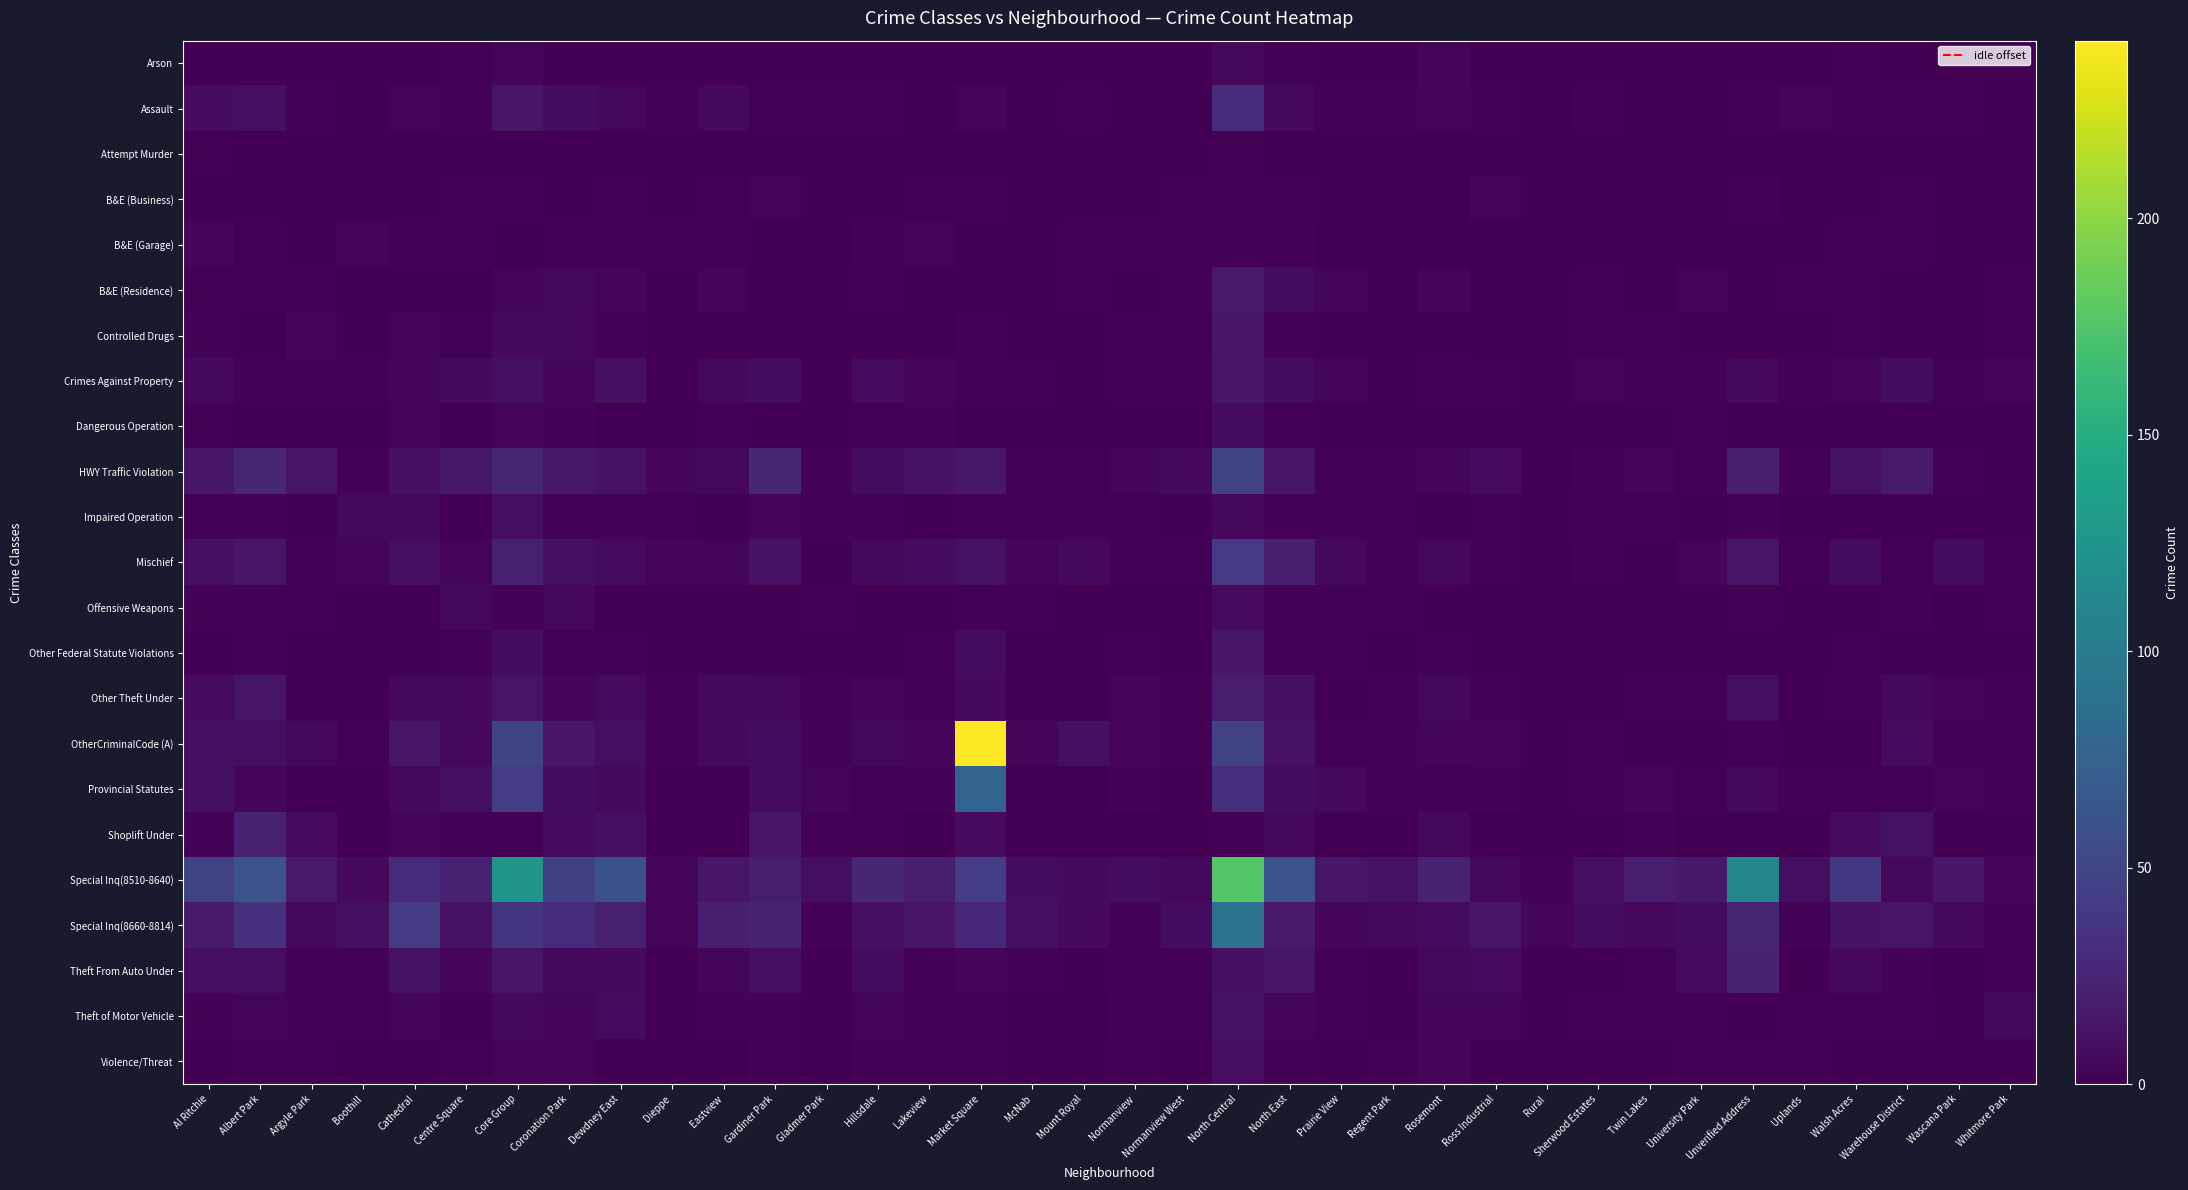

Reading left to right, extract all data points from this chart.

Arson: Al Ritchie=0	Albert Park=0	Argyle Park=0	Boothill=0	Cathedral=0	Centre Square=1	Core Group=4	Coronation Park=0	Dewdney East=0	Dieppe=0	Eastview=0	Gardiner Park=0	Gladmer Park=0	Hillsdale=0	Lakeview=0	Market Square=0	McNab=0	Mount Royal=0	Normanview=0	Normanview West=0	North Central=6	North East=1	Prairie View=0	Regent Park=0	Rosemont=3	Ross Industrial=0	Rural=0	Sherwood Estates=0	Twin Lakes=0	University Park=0	Unverified Address=0	Uplands=0	Walsh Acres=1	Warehouse District=0	Wascana Park=0	Whitmore Park=0
Assault: Al Ritchie=7	Albert Park=9	Argyle Park=2	Boothill=0	Cathedral=3	Centre Square=2	Core Group=14	Coronation Park=8	Dewdney East=5	Dieppe=1	Eastview=6	Gardiner Park=1	Gladmer Park=1	Hillsdale=1	Lakeview=0	Market Square=4	McNab=0	Mount Royal=1	Normanview=0	Normanview West=0	North Central=30	North East=6	Prairie View=2	Regent Park=2	Rosemont=4	Ross Industrial=2	Rural=0	Sherwood Estates=2	Twin Lakes=0	University Park=0	Unverified Address=2	Uplands=3	Walsh Acres=2	Warehouse District=1	Wascana Park=1	Whitmore Park=0
Attempt Murder: Al Ritchie=1	Albert Park=0	Argyle Park=0	Boothill=0	Cathedral=0	Centre Square=0	Core Group=0	Coronation Park=0	Dewdney East=0	Dieppe=0	Eastview=0	Gardiner Park=0	Gladmer Park=0	Hillsdale=0	Lakeview=0	Market Square=0	McNab=0	Mount Royal=0	Normanview=0	Normanview West=0	North Central=1	North East=0	Prairie View=0	Regent Park=0	Rosemont=0	Ross Industrial=0	Rural=0	Sherwood Estates=0	Twin Lakes=0	University Park=0	Unverified Address=0	Uplands=0	Walsh Acres=0	Warehouse District=0	Wascana Park=0	Whitmore Park=0
B&E (Business): Al Ritchie=0	Albert Park=0	Argyle Park=0	Boothill=0	Cathedral=0	Centre Square=1	Core Group=1	Coronation Park=0	Dewdney East=1	Dieppe=0	Eastview=1	Gardiner Park=3	Gladmer Park=0	Hillsdale=0	Lakeview=1	Market Square=1	McNab=0	Mount Royal=0	Normanview=0	Normanview West=1	North Central=2	North East=1	Prairie View=0	Regent Park=0	Rosemont=0	Ross Industrial=4	Rural=0	Sherwood Estates=0	Twin Lakes=0	University Park=0	Unverified Address=2	Uplands=0	Walsh Acres=0	Warehouse District=1	Wascana Park=0	Whitmore Park=0
B&E (Garage): Al Ritchie=3	Albert Park=1	Argyle Park=0	Boothill=3	Cathedral=2	Centre Square=1	Core Group=0	Coronation Park=1	Dewdney East=1	Dieppe=2	Eastview=1	Gardiner Park=0	Gladmer Park=0	Hillsdale=2	Lakeview=4	Market Square=0	McNab=0	Mount Royal=1	Normanview=2	Normanview West=1	North Central=1	North East=2	Prairie View=0	Regent Park=0	Rosemont=0	Ross Industrial=0	Rural=0	Sherwood Estates=0	Twin Lakes=0	University Park=0	Unverified Address=0	Uplands=0	Walsh Acres=2	Warehouse District=1	Wascana Park=0	Whitmore Park=0
B&E (Residence): Al Ritchie=1	Albert Park=2	Argyle Park=1	Boothill=0	Cathedral=0	Centre Square=0	Core Group=3	Coronation Park=5	Dewdney East=4	Dieppe=0	Eastview=4	Gardiner Park=0	Gladmer Park=0	Hillsdale=1	Lakeview=0	Market Square=0	McNab=0	Mount Royal=1	Normanview=0	Normanview West=1	North Central=17	North East=8	Prairie View=3	Regent Park=0	Rosemont=3	Ross Industrial=0	Rural=0	Sherwood Estates=1	Twin Lakes=0	University Park=3	Unverified Address=0	Uplands=1	Walsh Acres=2	Warehouse District=0	Wascana Park=0	Whitmore Park=2
Controlled Drugs: Al Ritchie=2	Albert Park=0	Argyle Park=3	Boothill=0	Cathedral=3	Centre Square=1	Core Group=6	Coronation Park=5	Dewdney East=2	Dieppe=0	Eastview=0	Gardiner Park=0	Gladmer Park=0	Hillsdale=0	Lakeview=0	Market Square=2	McNab=0	Mount Royal=0	Normanview=1	Normanview West=1	North Central=15	North East=1	Prairie View=0	Regent Park=0	Rosemont=0	Ross Industrial=0	Rural=0	Sherwood Estates=1	Twin Lakes=1	University Park=0	Unverified Address=0	Uplands=0	Walsh Acres=1	Warehouse District=0	Wascana Park=0	Whitmore Park=1
Crimes Against Property: Al Ritchie=6	Albert Park=2	Argyle Park=2	Boothill=2	Cathedral=4	Centre Square=6	Core Group=10	Coronation Park=4	Dewdney East=10	Dieppe=0	Eastview=5	Gardiner Park=8	Gladmer Park=0	Hillsdale=7	Lakeview=4	Market Square=2	McNab=1	Mount Royal=0	Normanview=1	Normanview West=2	North Central=15	North East=8	Prairie View=3	Regent Park=0	Rosemont=2	Ross Industrial=1	Rural=0	Sherwood Estates=3	Twin Lakes=1	University Park=2	Unverified Address=6	Uplands=2	Walsh Acres=3	Warehouse District=8	Wascana Park=1	Whitmore Park=4
Dangerous Operation: Al Ritchie=1	Albert Park=0	Argyle Park=0	Boothill=0	Cathedral=4	Centre Square=0	Core Group=3	Coronation Park=2	Dewdney East=0	Dieppe=0	Eastview=1	Gardiner Park=0	Gladmer Park=0	Hillsdale=1	Lakeview=2	Market Square=0	McNab=0	Mount Royal=0	Normanview=0	Normanview West=0	North Central=8	North East=1	Prairie View=0	Regent Park=0	Rosemont=0	Ross Industrial=0	Rural=0	Sherwood Estates=0	Twin Lakes=0	University Park=1	Unverified Address=0	Uplands=0	Walsh Acres=0	Warehouse District=0	Wascana Park=0	Whitmore Park=0
HWY Traffic Violation: Al Ritchie=15	Albert Park=26	Argyle Park=13	Boothill=2	Cathedral=10	Centre Square=16	Core Group=25	Coronation Park=16	Dewdney East=12	Dieppe=4	Eastview=5	Gardiner Park=26	Gladmer Park=2	Hillsdale=8	Lakeview=12	Market Square=16	McNab=1	Mount Royal=1	Normanview=3	Normanview West=6	North Central=47	North East=14	Prairie View=2	Regent Park=2	Rosemont=4	Ross Industrial=7	Rural=0	Sherwood Estates=2	Twin Lakes=3	University Park=1	Unverified Address=20	Uplands=2	Walsh Acres=11	Warehouse District=17	Wascana Park=1	Whitmore Park=0
Impaired Operation: Al Ritchie=1	Albert Park=2	Argyle Park=0	Boothill=5	Cathedral=5	Centre Square=0	Core Group=9	Coronation Park=1	Dewdney East=2	Dieppe=1	Eastview=0	Gardiner Park=4	Gladmer Park=2	Hillsdale=1	Lakeview=0	Market Square=1	McNab=1	Mount Royal=2	Normanview=1	Normanview West=0	North Central=5	North East=2	Prairie View=2	Regent Park=1	Rosemont=0	Ross Industrial=1	Rural=0	Sherwood Estates=1	Twin Lakes=1	University Park=0	Unverified Address=2	Uplands=0	Walsh Acres=0	Warehouse District=0	Wascana Park=0	Whitmore Park=0
Mischief: Al Ritchie=10	Albert Park=13	Argyle Park=1	Boothill=3	Cathedral=9	Centre Square=3	Core Group=21	Coronation Park=10	Dewdney East=7	Dieppe=3	Eastview=4	Gardiner Park=12	Gladmer Park=0	Hillsdale=6	Lakeview=7	Market Square=11	McNab=4	Mount Royal=6	Normanview=2	Normanview West=2	North Central=40	North East=20	Prairie View=6	Regent Park=1	Rosemont=5	Ross Industrial=2	Rural=0	Sherwood Estates=2	Twin Lakes=0	University Park=3	Unverified Address=15	Uplands=1	Walsh Acres=8	Warehouse District=1	Wascana Park=8	Whitmore Park=1
Offensive Weapons: Al Ritchie=2	Albert Park=1	Argyle Park=1	Boothill=0	Cathedral=0	Centre Square=5	Core Group=2	Coronation Park=5	Dewdney East=0	Dieppe=0	Eastview=0	Gardiner Park=0	Gladmer Park=1	Hillsdale=0	Lakeview=0	Market Square=1	McNab=1	Mount Royal=0	Normanview=0	Normanview West=0	North Central=7	North East=2	Prairie View=1	Regent Park=2	Rosemont=0	Ross Industrial=0	Rural=0	Sherwood Estates=0	Twin Lakes=0	University Park=0	Unverified Address=1	Uplands=0	Walsh Acres=0	Warehouse District=2	Wascana Park=0	Whitmore Park=1
Other Federal Statute Violations: Al Ritchie=0	Albert Park=1	Argyle Park=0	Boothill=0	Cathedral=0	Centre Square=1	Core Group=8	Coronation Park=1	Dewdney East=1	Dieppe=0	Eastview=0	Gardiner Park=0	Gladmer Park=0	Hillsdale=0	Lakeview=1	Market Square=8	McNab=0	Mount Royal=0	Normanview=1	Normanview West=0	North Central=15	North East=1	Prairie View=1	Regent Park=0	Rosemont=1	Ross Industrial=0	Rural=0	Sherwood Estates=0	Twin Lakes=0	University Park=0	Unverified Address=0	Uplands=0	Walsh Acres=1	Warehouse District=0	Wascana Park=0	Whitmore Park=0
Other Theft Under: Al Ritchie=7	Albert Park=14	Argyle Park=0	Boothill=0	Cathedral=5	Centre Square=6	Core Group=13	Coronation Park=4	Dewdney East=7	Dieppe=2	Eastview=6	Gardiner Park=5	Gladmer Park=2	Hillsdale=4	Lakeview=1	Market Square=6	McNab=0	Mount Royal=0	Normanview=4	Normanview West=1	North Central=19	North East=10	Prairie View=0	Regent Park=1	Rosemont=5	Ross Industrial=2	Rural=0	Sherwood Estates=0	Twin Lakes=1	University Park=1	Unverified Address=9	Uplands=0	Walsh Acres=2	Warehouse District=6	Wascana Park=3	Whitmore Park=1
OtherCriminalCode (A): Al Ritchie=10	Albert Park=9	Argyle Park=5	Boothill=1	Cathedral=13	Centre Square=5	Core Group=49	Coronation Park=15	Dewdney East=9	Dieppe=1	Eastview=6	Gardiner Park=8	Gladmer Park=2	Hillsdale=5	Lakeview=3	Market Square=241	McNab=3	Mount Royal=10	Normanview=3	Normanview West=1	North Central=47	North East=12	Prairie View=1	Regent Park=2	Rosemont=4	Ross Industrial=3	Rural=0	Sherwood Estates=1	Twin Lakes=0	University Park=0	Unverified Address=1	Uplands=0	Walsh Acres=0	Warehouse District=7	Wascana Park=2	Whitmore Park=1
Provincial Statutes: Al Ritchie=10	Albert Park=4	Argyle Park=0	Boothill=0	Cathedral=5	Centre Square=9	Core Group=44	Coronation Park=8	Dewdney East=6	Dieppe=0	Eastview=0	Gardiner Park=8	Gladmer Park=3	Hillsdale=1	Lakeview=2	Market Square=78	McNab=0	Mount Royal=0	Normanview=2	Normanview West=0	North Central=33	North East=8	Prairie View=5	Regent Park=1	Rosemont=1	Ross Industrial=2	Rural=0	Sherwood Estates=1	Twin Lakes=3	University Park=1	Unverified Address=5	Uplands=1	Walsh Acres=1	Warehouse District=1	Wascana Park=3	Whitmore Park=1
Shoplift Under: Al Ritchie=2	Albert Park=22	Argyle Park=7	Boothill=0	Cathedral=3	Centre Square=2	Core Group=1	Coronation Park=7	Dewdney East=10	Dieppe=0	Eastview=0	Gardiner Park=15	Gladmer Park=2	Hillsdale=1	Lakeview=0	Market Square=7	McNab=0	Mount Royal=0	Normanview=0	Normanview West=0	North Central=1	North East=5	Prairie View=0	Regent Park=0	Rosemont=5	Ross Industrial=0	Rural=0	Sherwood Estates=0	Twin Lakes=2	University Park=0	Unverified Address=0	Uplands=0	Walsh Acres=7	Warehouse District=11	Wascana Park=0	Whitmore Park=0
Special Inq(8510-8640): Al Ritchie=48	Albert Park=62	Argyle Park=17	Boothill=6	Cathedral=30	Centre Square=22	Core Group=126	Coronation Park=46	Dewdney East=61	Dieppe=4	Eastview=15	Gardiner Park=20	Gladmer Park=9	Hillsdale=26	Lakeview=18	Market Square=44	McNab=8	Mount Royal=6	Normanview=8	Normanview West=5	North Central=177	North East=62	Prairie View=15	Regent Park=11	Rosemont=23	Ross Industrial=5	Rural=2	Sherwood Estates=9	Twin Lakes=19	University Park=16	Unverified Address=111	Uplands=9	Walsh Acres=39	Warehouse District=5	Wascana Park=15	Whitmore Park=4
Special Inq(8660-8814): Al Ritchie=17	Albert Park=34	Argyle Park=6	Boothill=10	Cathedral=41	Centre Square=12	Core Group=36	Coronation Park=29	Dewdney East=21	Dieppe=3	Eastview=20	Gardiner Park=23	Gladmer Park=2	Hillsdale=10	Lakeview=15	Market Square=28	McNab=10	Mount Royal=6	Normanview=2	Normanview West=8	North Central=91	North East=17	Prairie View=3	Regent Park=5	Rosemont=7	Ross Industrial=14	Rural=3	Sherwood Estates=8	Twin Lakes=6	University Park=8	Unverified Address=25	Uplands=2	Walsh Acres=12	Warehouse District=14	Wascana Park=6	Whitmore Park=2
Theft From Auto Under: Al Ritchie=10	Albert Park=9	Argyle Park=2	Boothill=1	Cathedral=11	Centre Square=4	Core Group=13	Coronation Park=5	Dewdney East=6	Dieppe=0	Eastview=3	Gardiner Park=10	Gladmer Park=0	Hillsdale=8	Lakeview=1	Market Square=3	McNab=2	Mount Royal=0	Normanview=1	Normanview West=1	North Central=10	North East=14	Prairie View=2	Regent Park=0	Rosemont=5	Ross Industrial=7	Rural=0	Sherwood Estates=0	Twin Lakes=1	University Park=7	Unverified Address=23	Uplands=0	Walsh Acres=6	Warehouse District=2	Wascana Park=0	Whitmore Park=1
Theft of Motor Vehicle: Al Ritchie=2	Albert Park=4	Argyle Park=2	Boothill=1	Cathedral=4	Centre Square=0	Core Group=5	Coronation Park=4	Dewdney East=7	Dieppe=0	Eastview=2	Gardiner Park=2	Gladmer Park=0	Hillsdale=4	Lakeview=1	Market Square=1	McNab=0	Mount Royal=0	Normanview=2	Normanview West=1	North Central=12	North East=4	Prairie View=2	Regent Park=0	Rosemont=3	Ross Industrial=3	Rural=0	Sherwood Estates=1	Twin Lakes=2	University Park=1	Unverified Address=0	Uplands=1	Walsh Acres=1	Warehouse District=1	Wascana Park=0	Whitmore Park=5
Violence/Threat: Al Ritchie=0	Albert Park=1	Argyle Park=1	Boothill=0	Cathedral=0	Centre Square=1	Core Group=3	Coronation Park=4	Dewdney East=0	Dieppe=0	Eastview=0	Gardiner Park=2	Gladmer Park=0	Hillsdale=2	Lakeview=1	Market Square=2	McNab=0	Mount Royal=0	Normanview=1	Normanview West=0	North Central=10	North East=1	Prairie View=0	Regent Park=1	Rosemont=4	Ross Industrial=0	Rural=0	Sherwood Estates=0	Twin Lakes=0	University Park=1	Unverified Address=2	Uplands=2	Walsh Acres=0	Warehouse District=0	Wascana Park=0	Whitmore Park=0